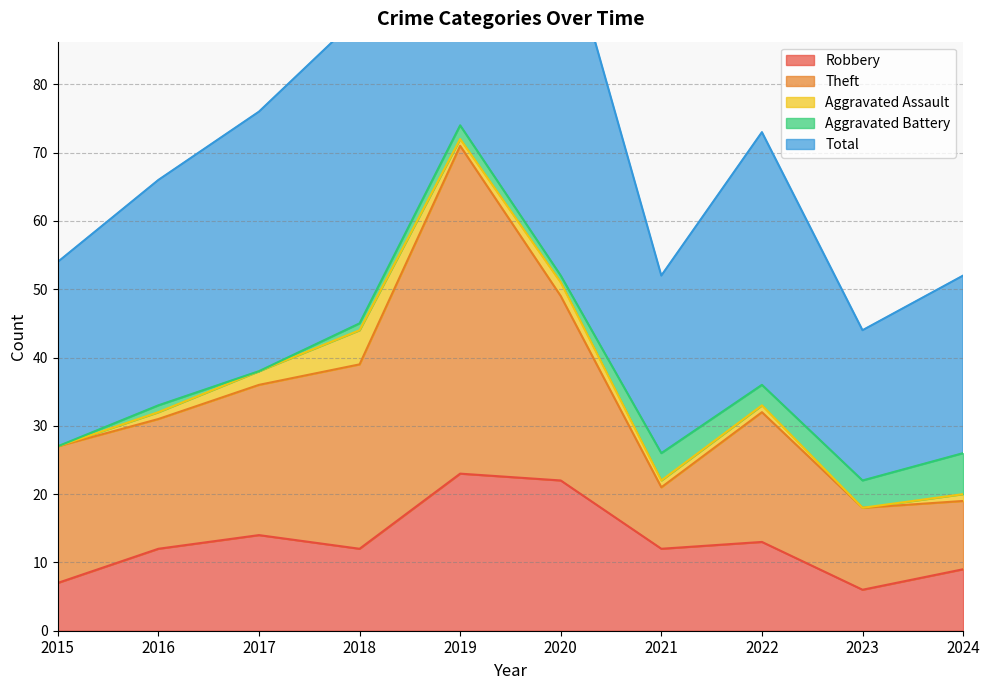

What is the difference between the maximum and second lowest values in the Total series?

49